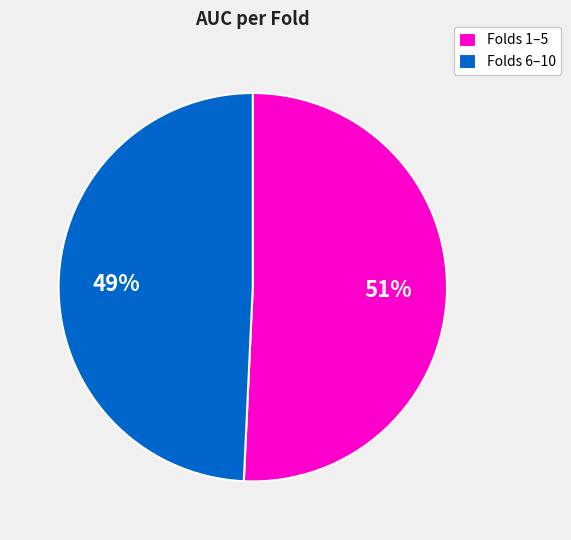

How many segments does this pie chart have?

2